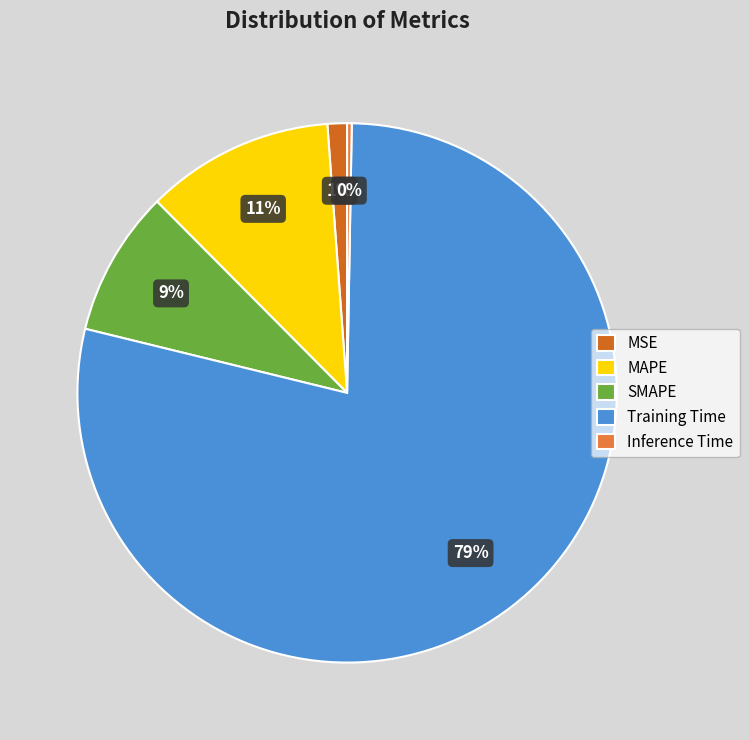

Which slice represents more than half of the pie?

Training Time